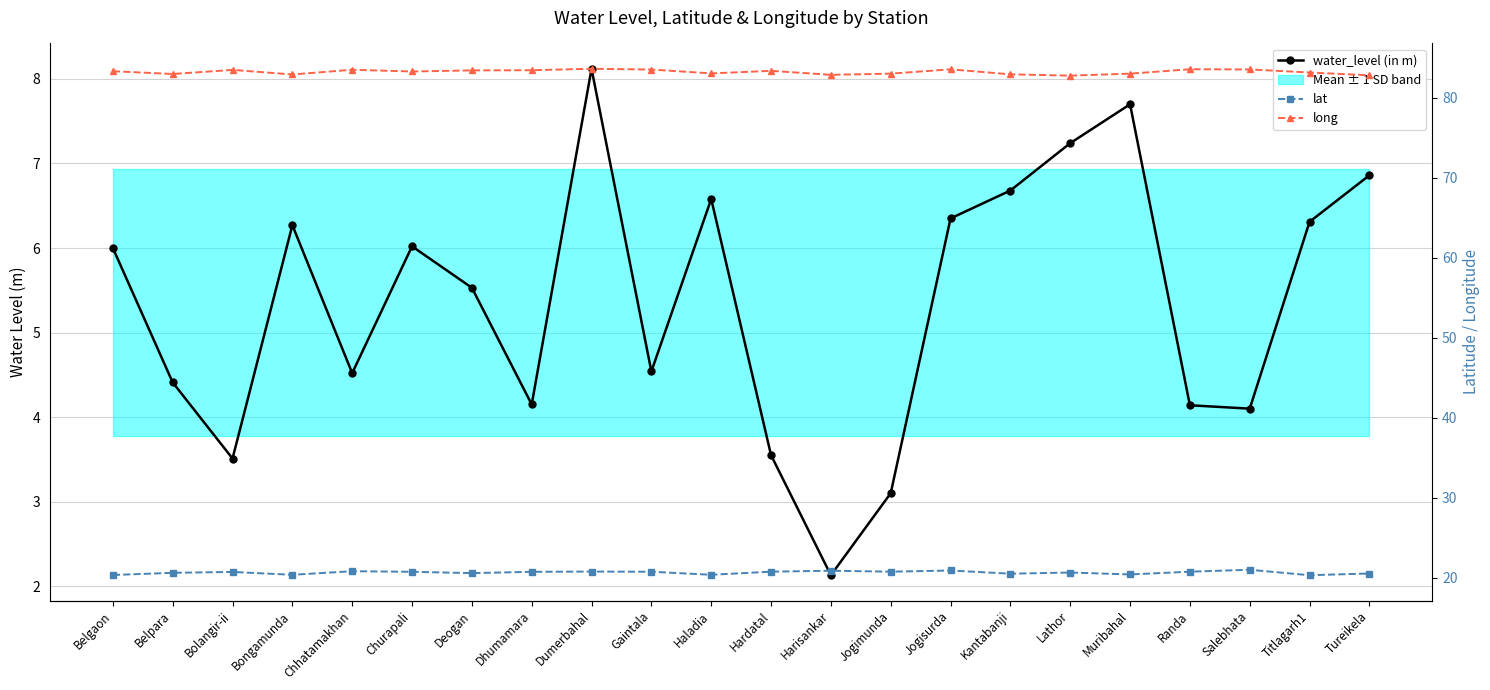

What position from the right is Deogan?

16